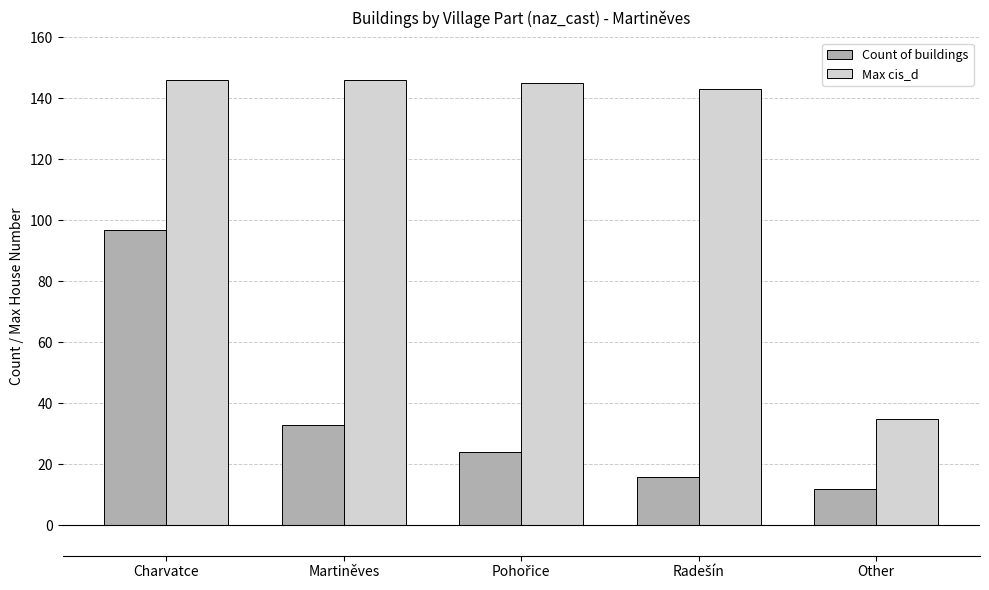

How many distinct data groups are displayed?

2